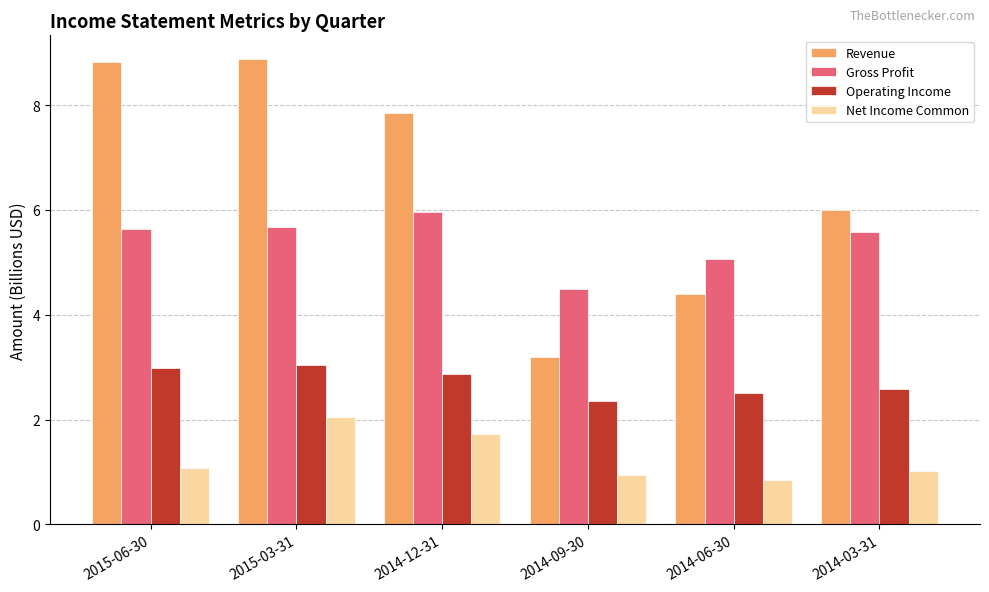

Reading right to left, list all the values displayed in this chart.

Revenue: 2014-03-31=6.0	2014-06-30=4.4	2014-09-30=3.2	2014-12-31=7.9	2015-03-31=8.9	2015-06-30=8.8
Gross Profit: 2014-03-31=5.6	2014-06-30=5.1	2014-09-30=4.5	2014-12-31=6.0	2015-03-31=5.7	2015-06-30=5.6
Operating Income: 2014-03-31=2.6	2014-06-30=2.5	2014-09-30=2.4	2014-12-31=2.9	2015-03-31=3.0	2015-06-30=3.0
Net Income Common: 2014-03-31=1.0	2014-06-30=0.9	2014-09-30=0.9	2014-12-31=1.7	2015-03-31=2.1	2015-06-30=1.1